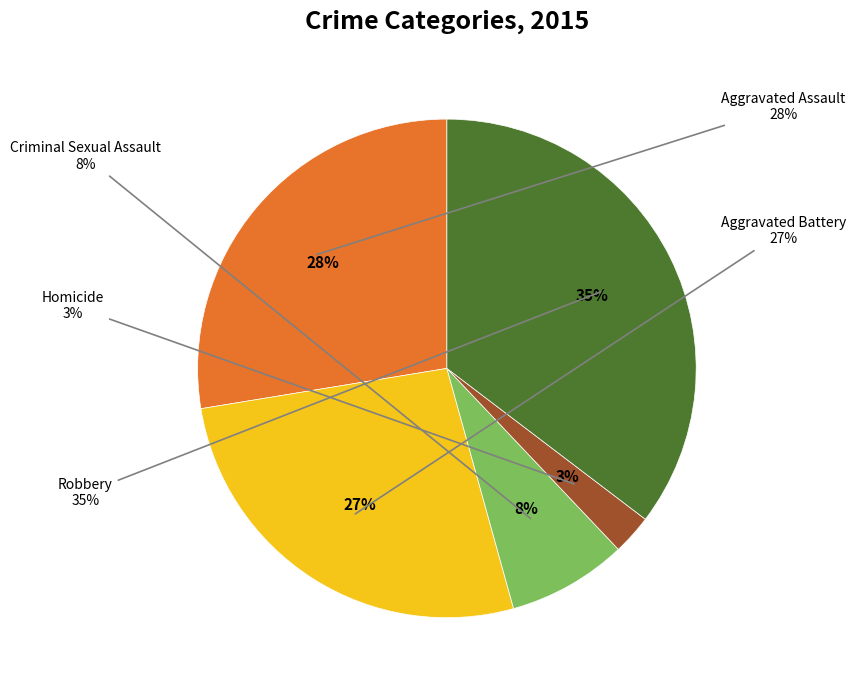

Which slice is the largest?

Robbery